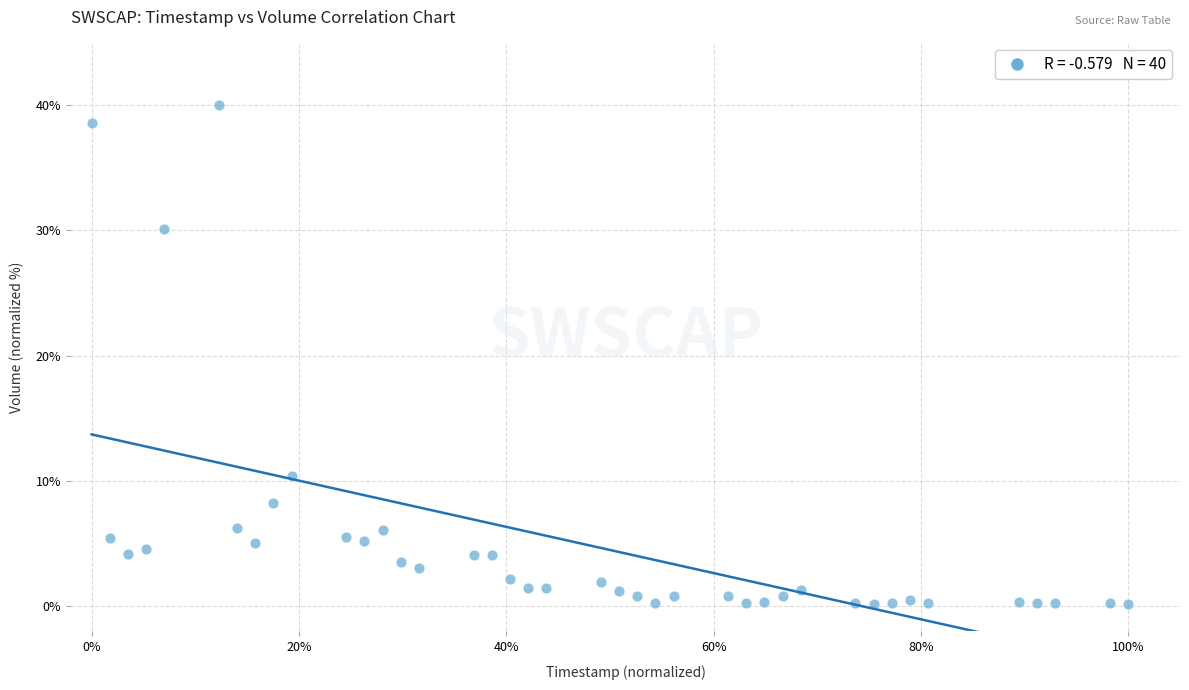

What Y value in the scatter plot is closest to 20?

10.4